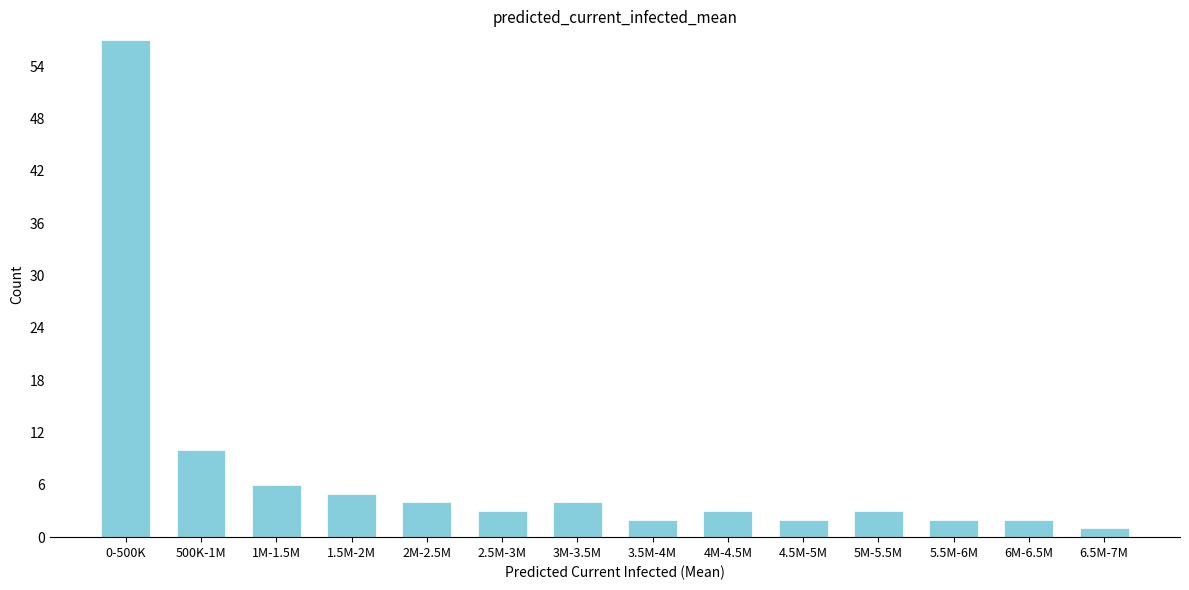

Reading left to right, list all the values displayed in this chart.

57	10	6	5	4	3	4	2	3	2	3	2	2	1